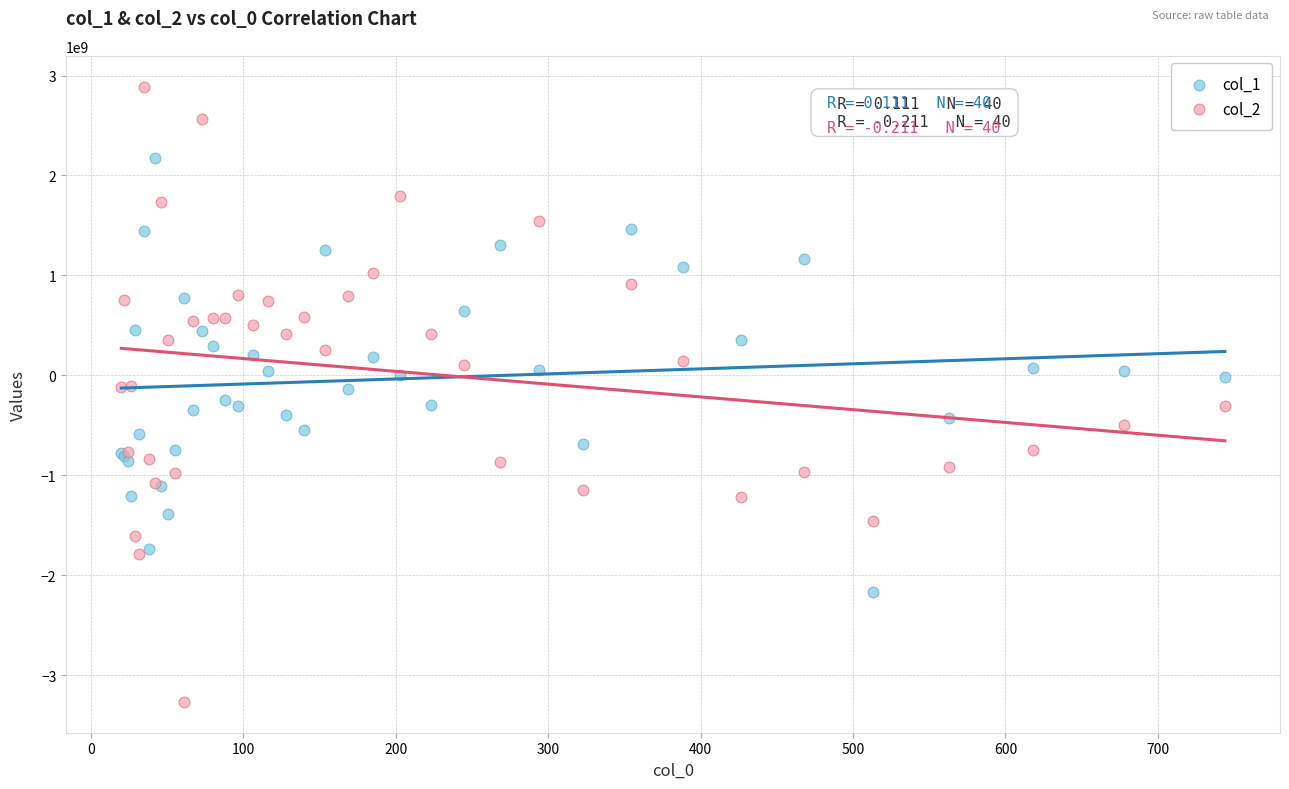

What is the X range (max minus min) for the scatter plot?

723.9